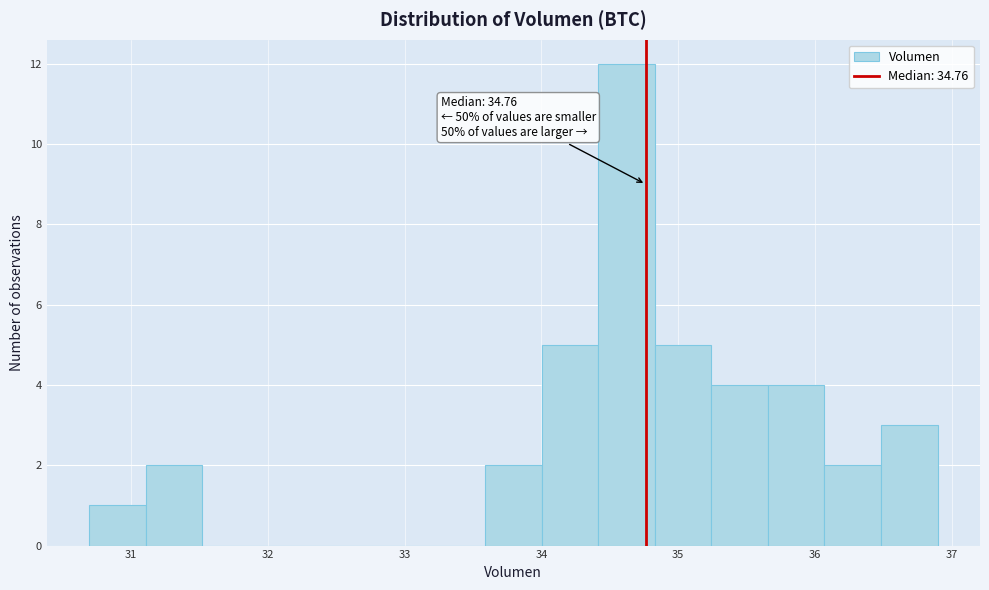

Which range on the x-axis has the tallest bar?

34.4 to 34.8